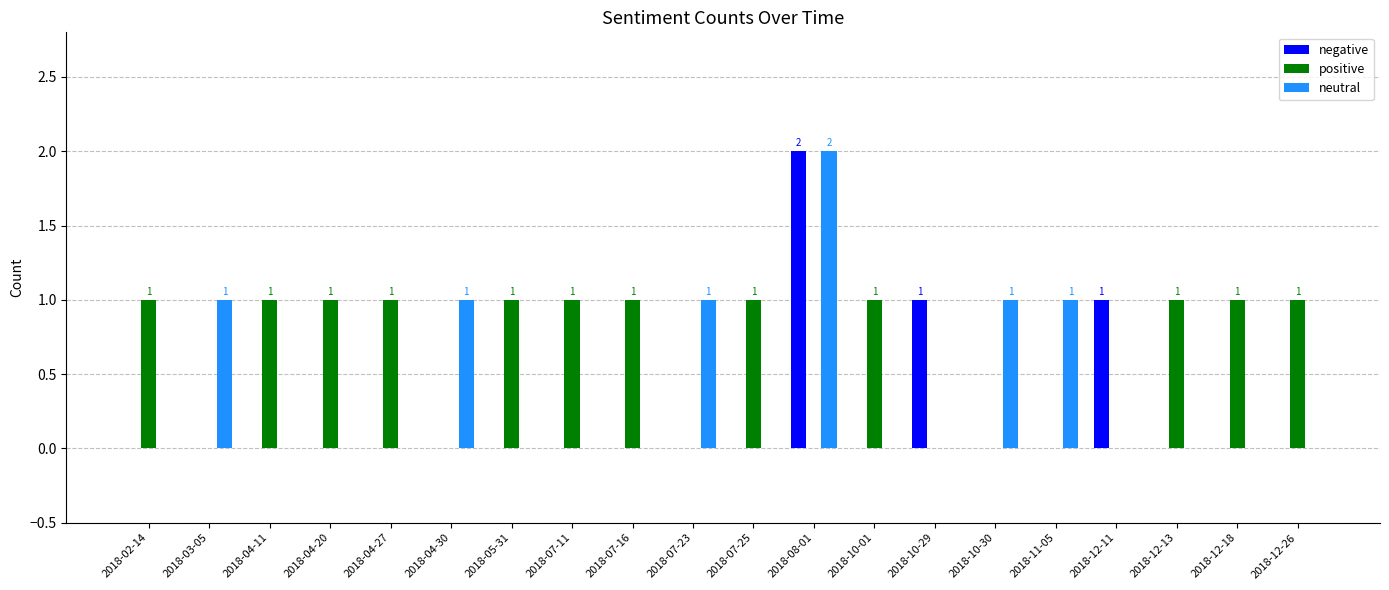

True or false: neutral has a value of 0 at 2018-07-23.

False